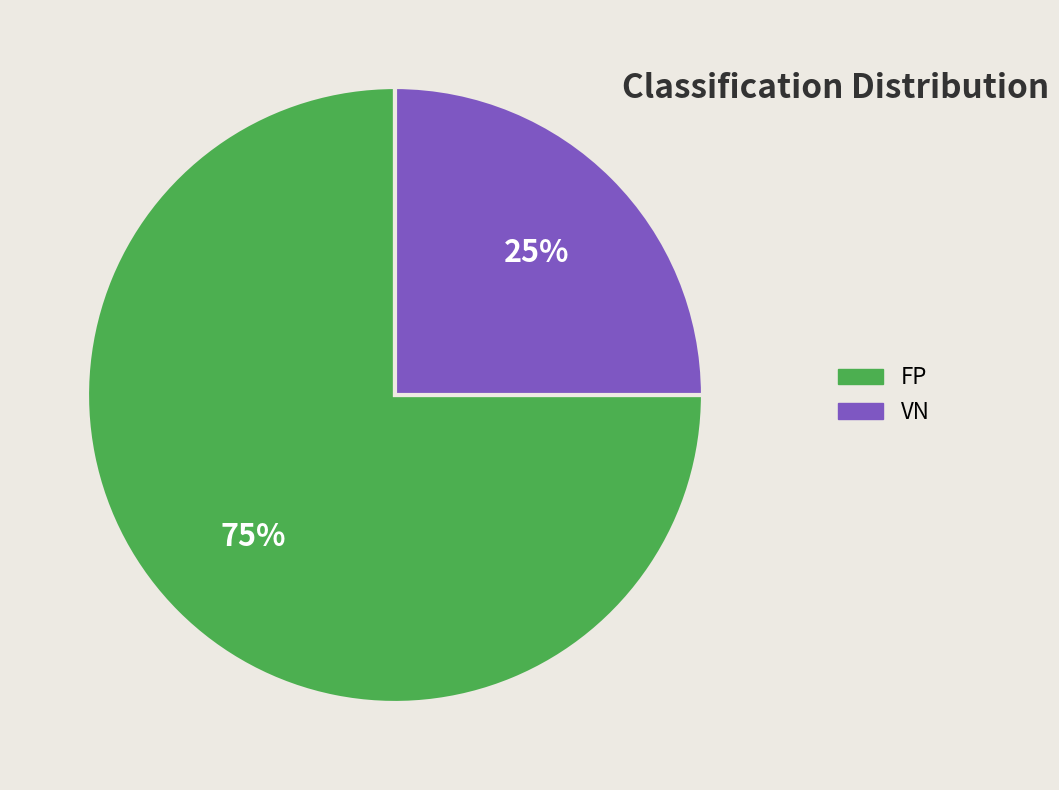

To the nearest percent, what is the difference between the largest and smallest slice percentages?

50%